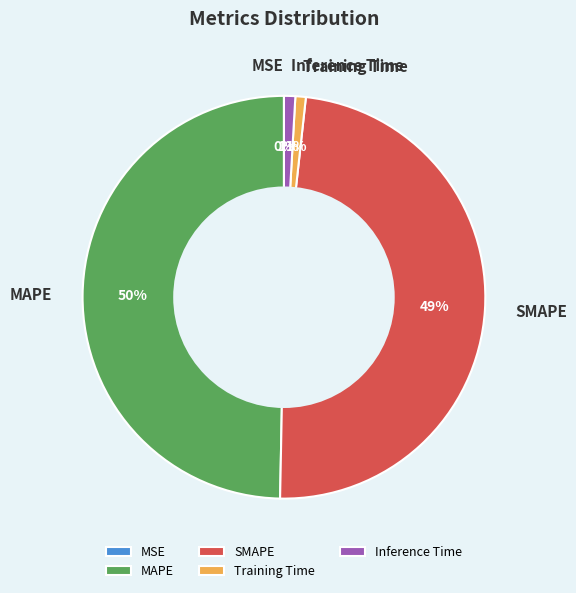

Does Inference Time represent more than half of the total?

No